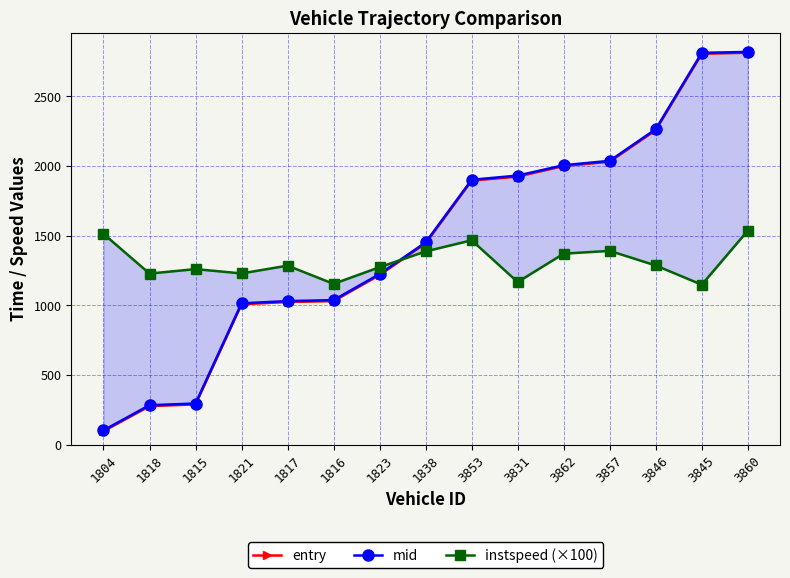

What is the value of the instspeed (×100) point at the 10th from the left?

1167.0